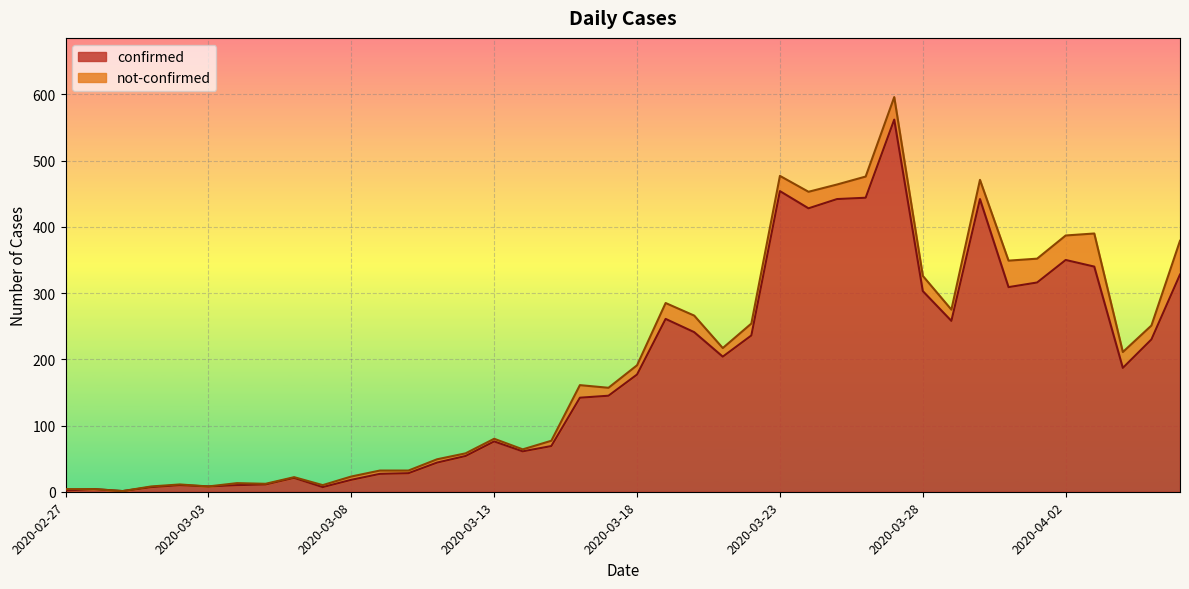

How many lines are shown in the chart?

2